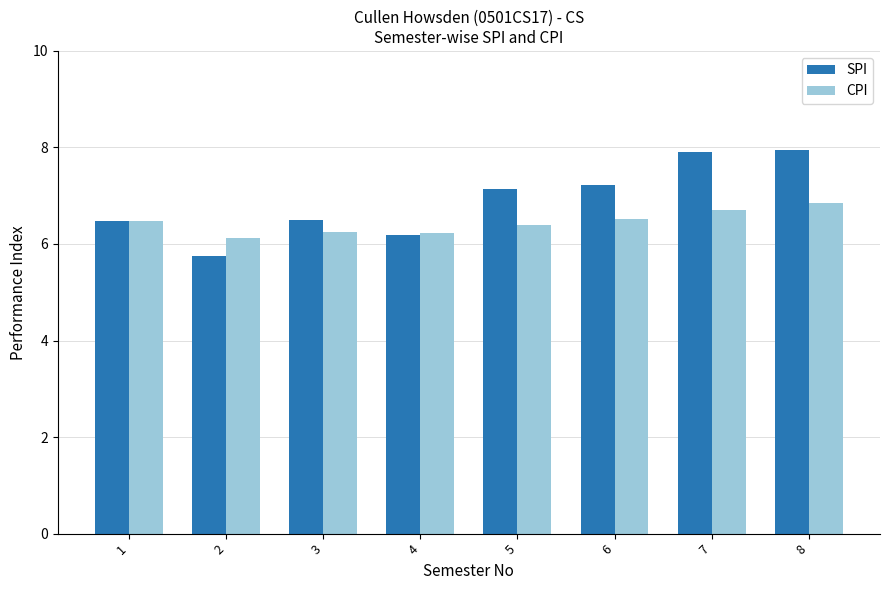

True or false: SPI has a value of 6.2 at 4.

True